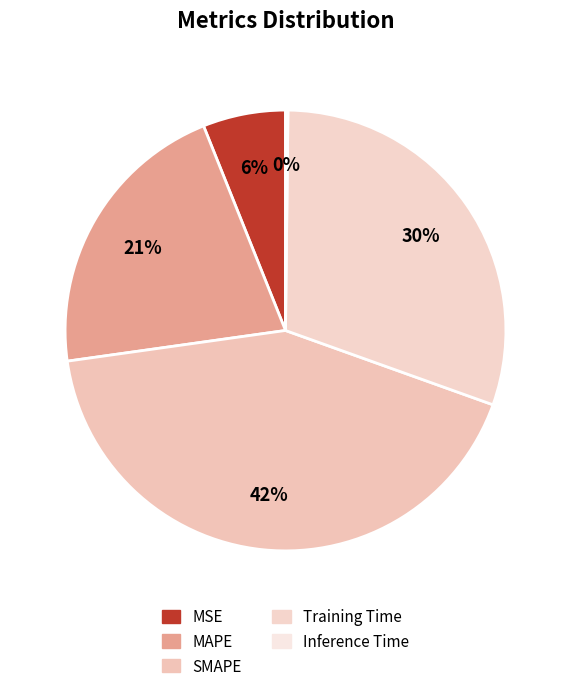

Is there a majority slice in this chart?

No